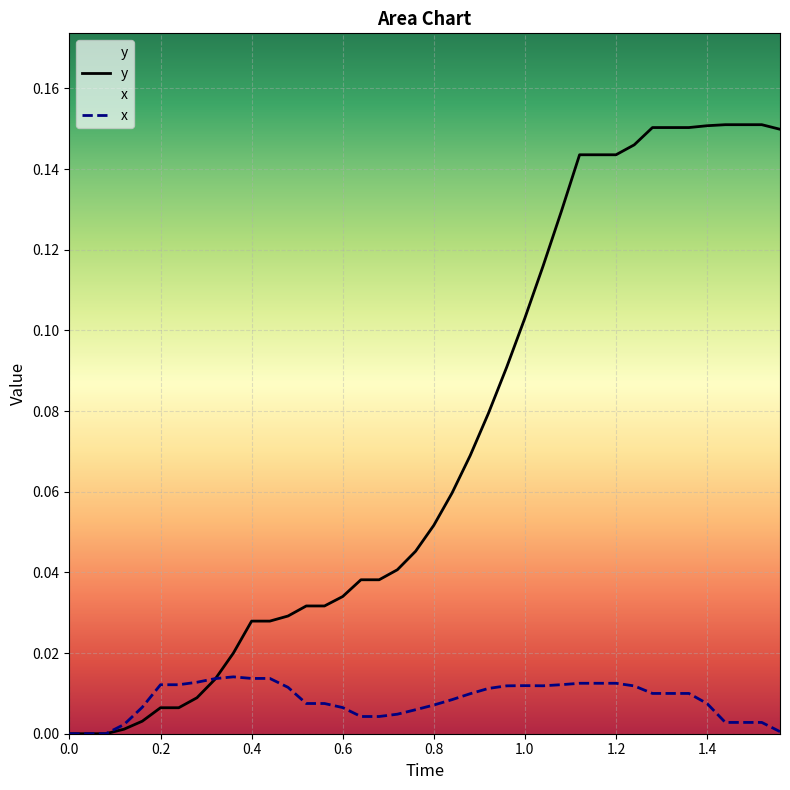

List the series in order of their overall mean, lowest first.

x, y